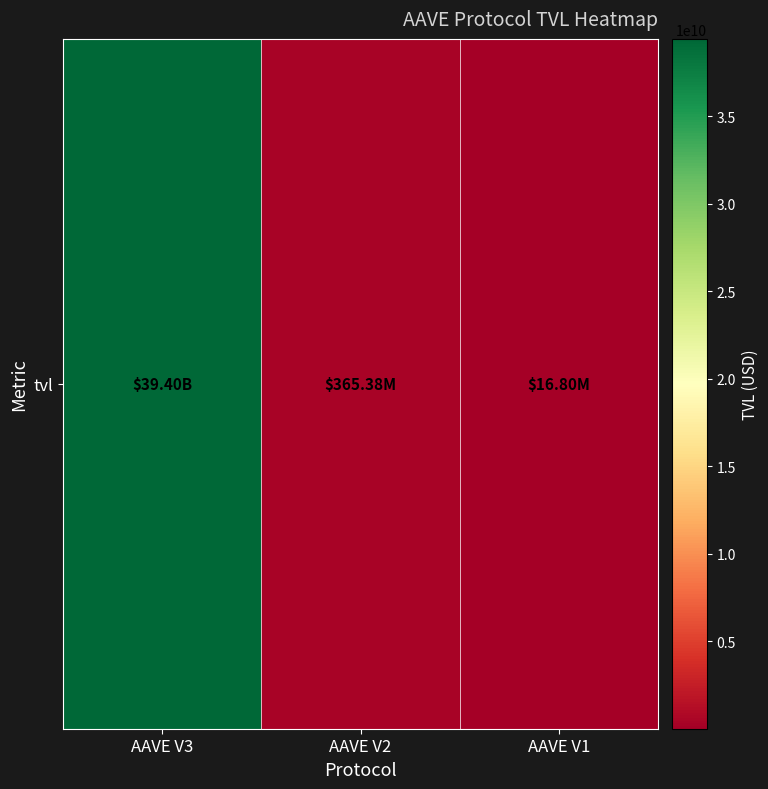

Reading left to right, extract all data points from this chart.

AAVE V3=39402767720.9	AAVE V2=365381487.3	AAVE V1=16796235.3